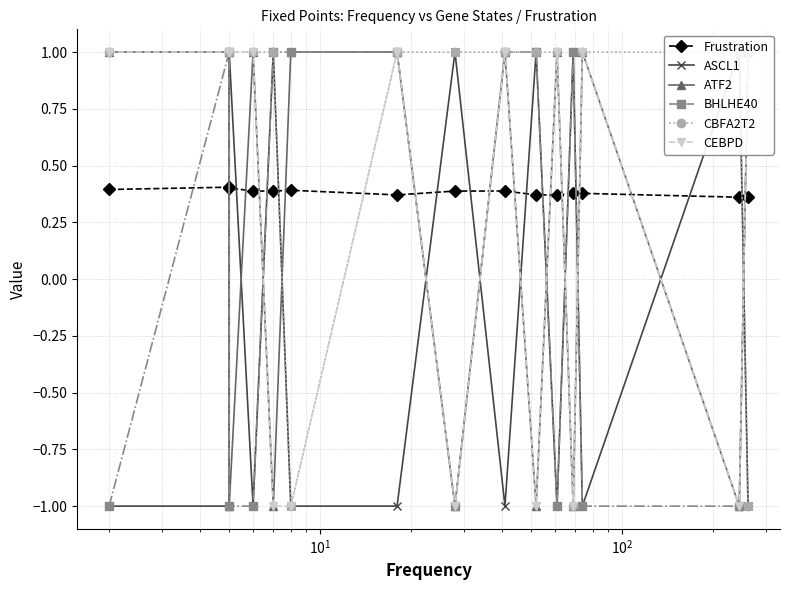

How many lines are shown in the chart?

6